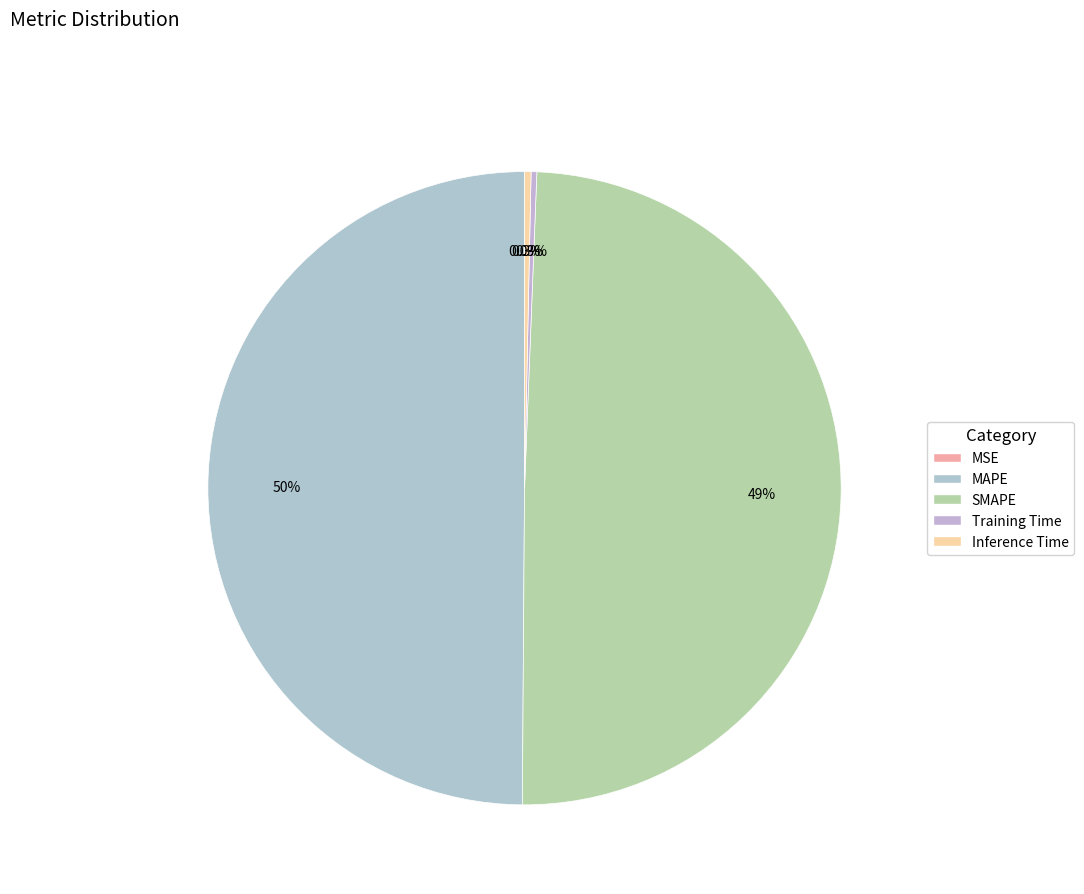

Is there any slice that represents more than half of the pie?

No